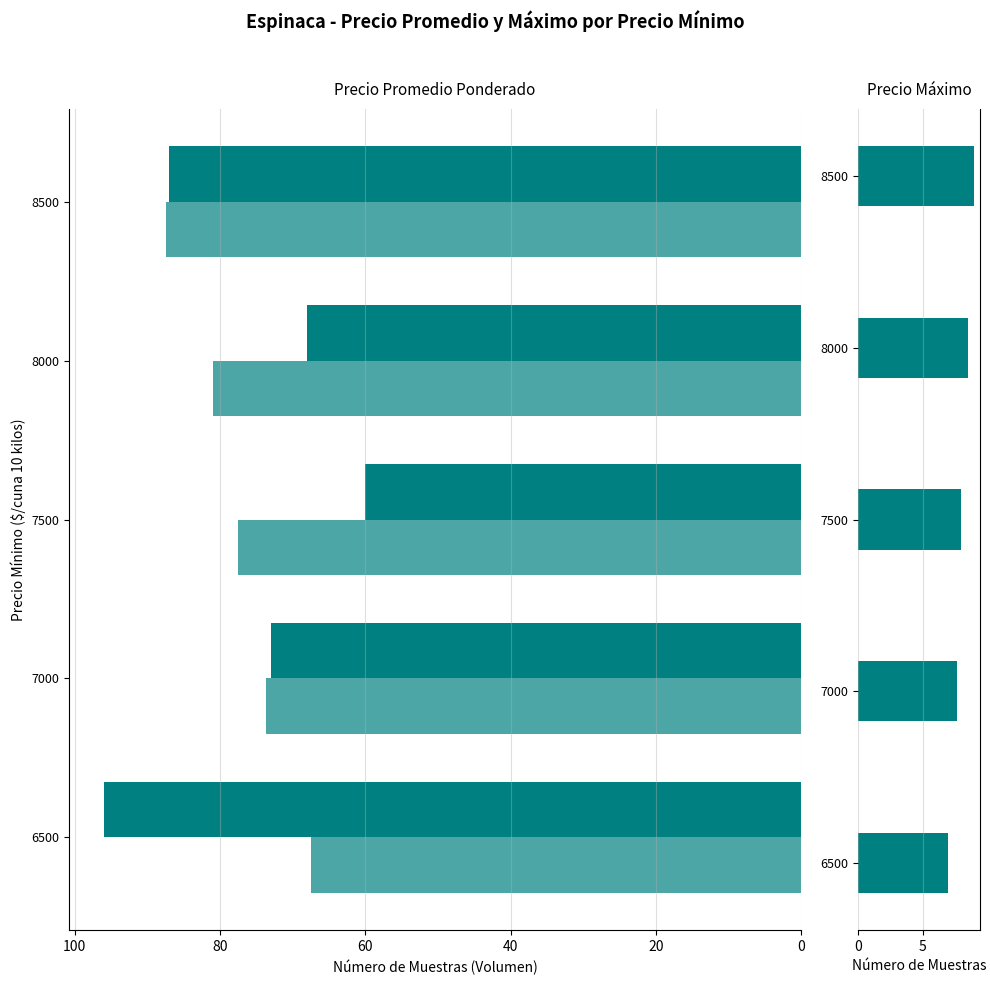

What is the difference between the maximum and minimum values in the Volumen promedio series?

36.0